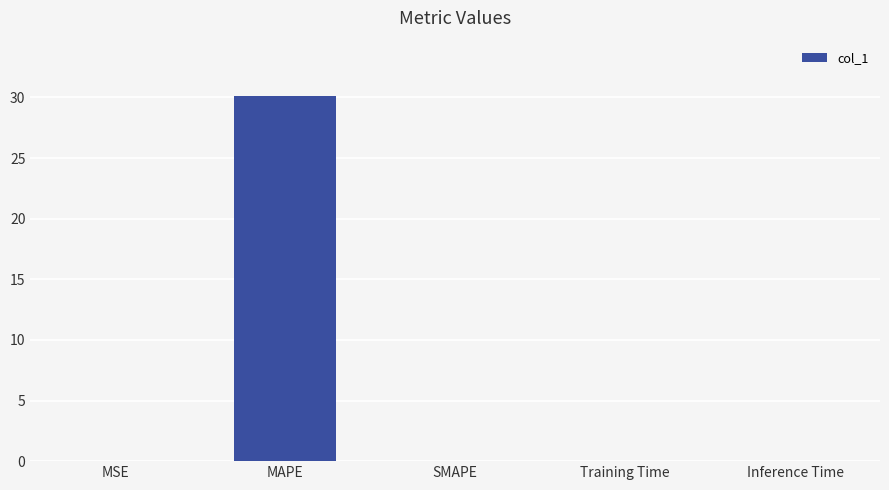

What is the sum of all values?

30.2